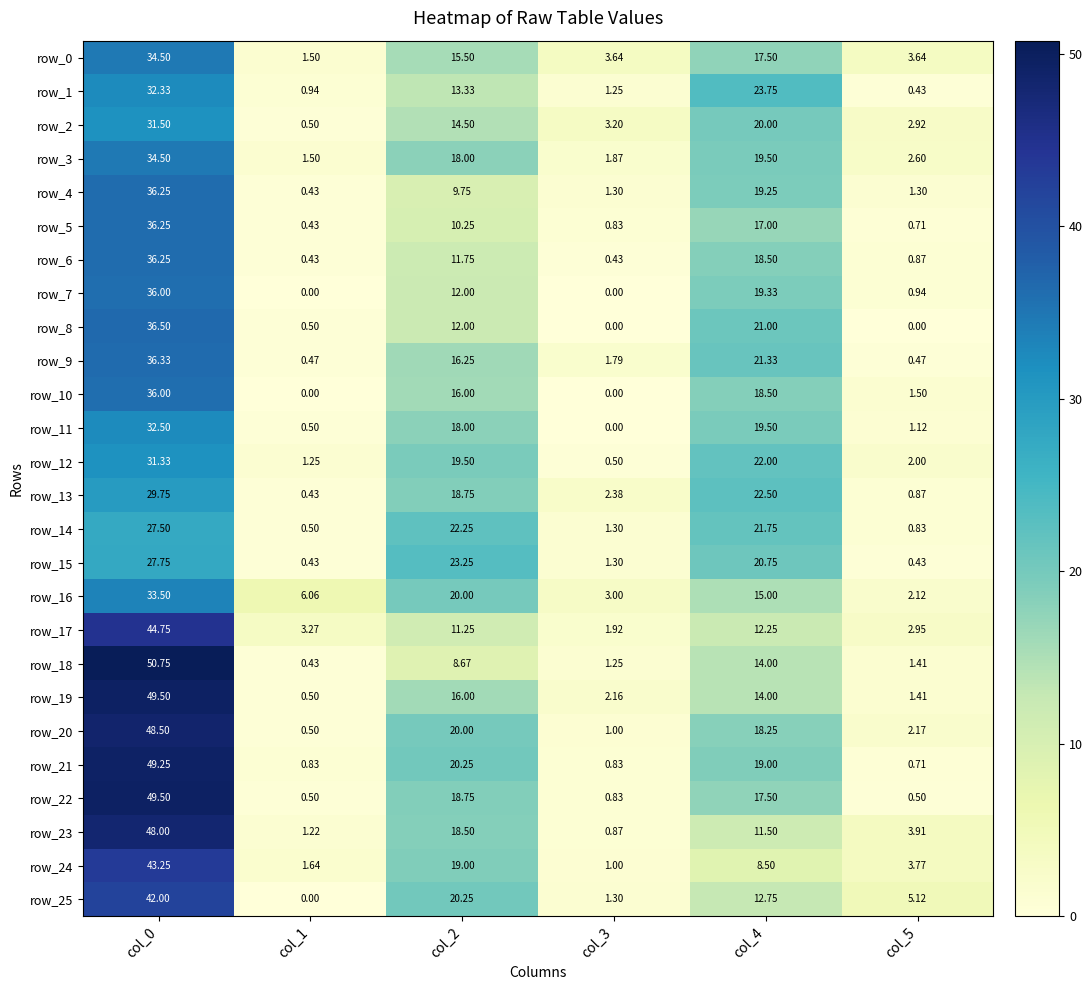

What is the maximum value shown in the chart?

50.8